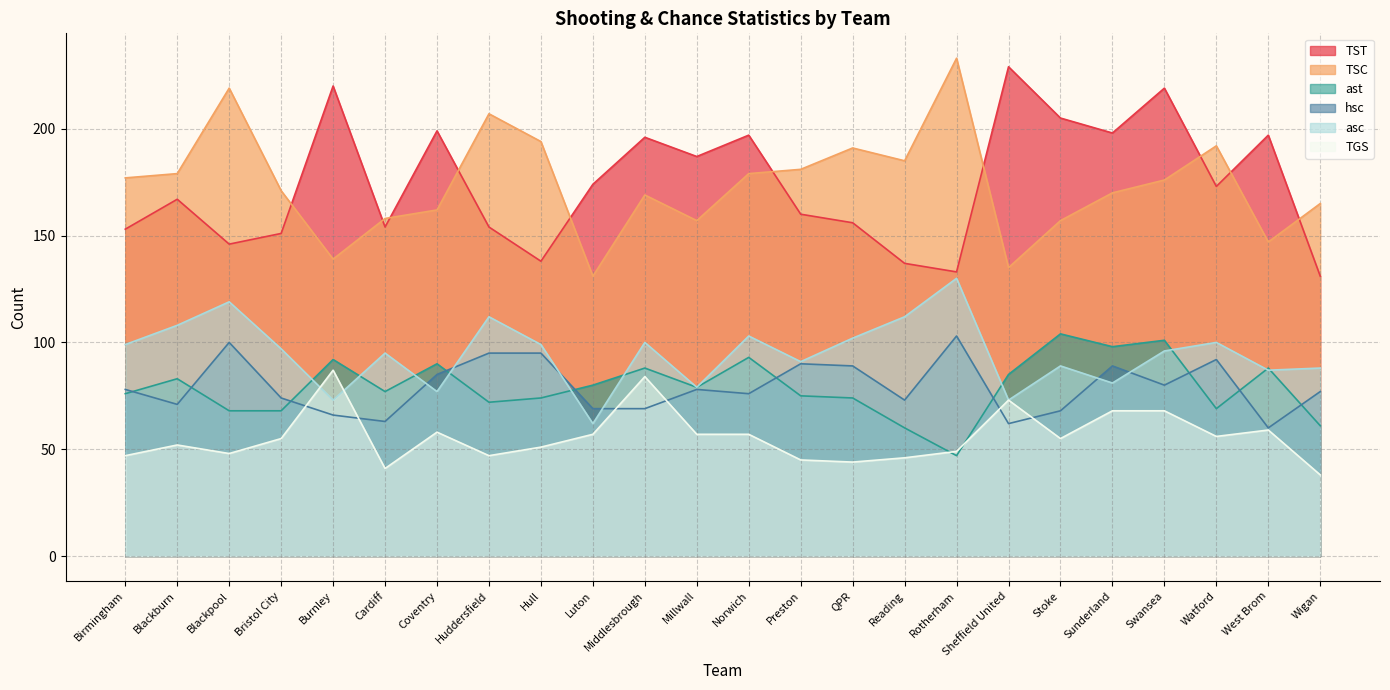

How many lines are shown in the chart?

6